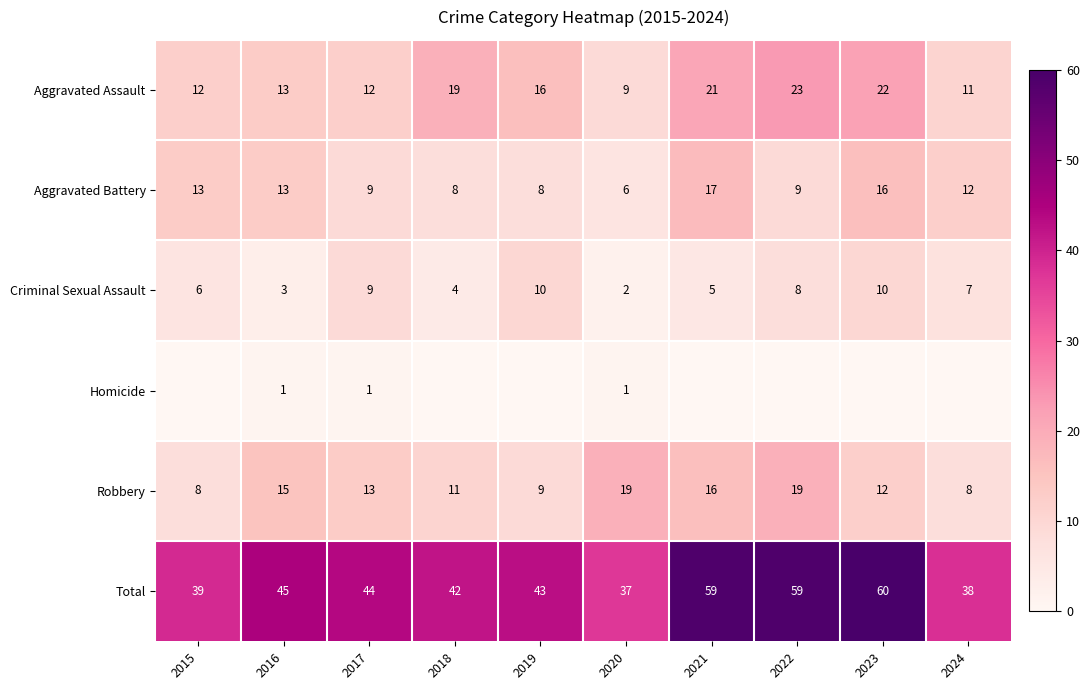

At how many categories does at least one series exceed 33?

10